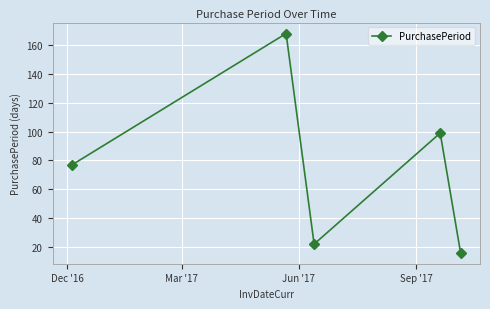

What is the difference between the maximum and minimum values?

152